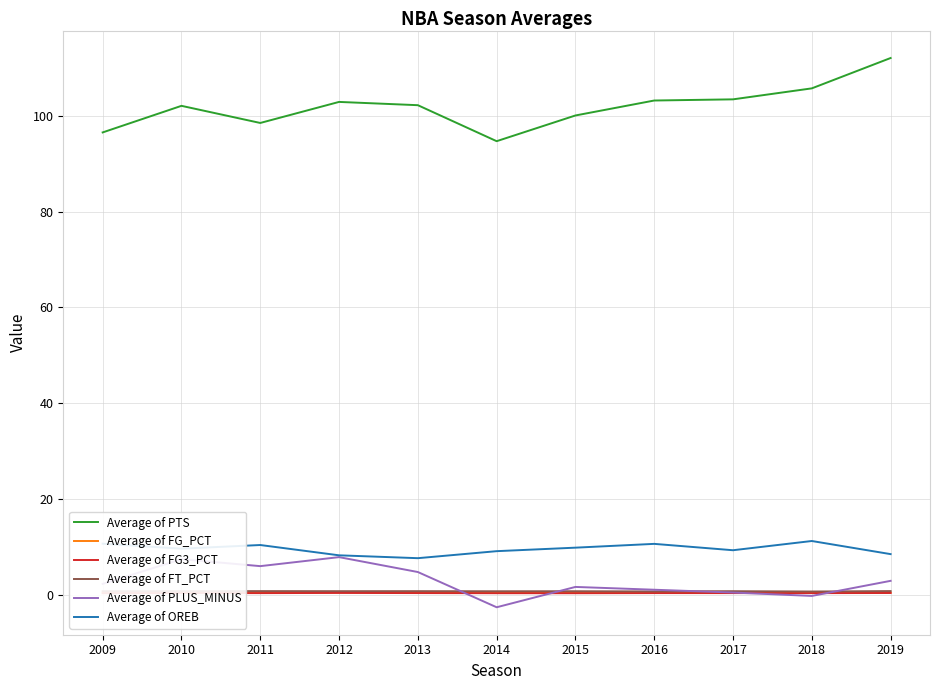

True or false: Average of OREB and Average of FG_PCT intersect in this chart.

False